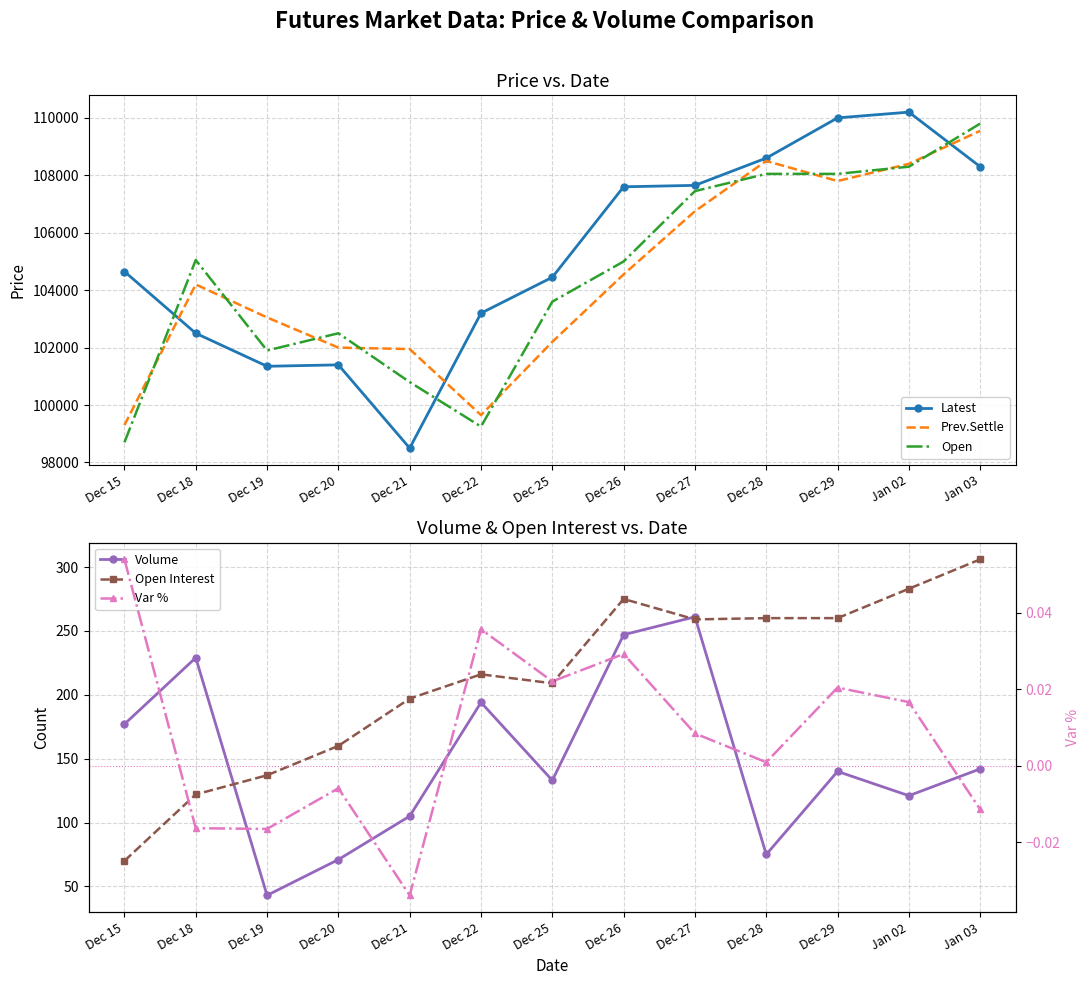

Reading left to right, what are all the values shown in this chart?

Latest: 104650.0	102500.0	101350.0	101400.0	98500.0	103200.0	104450.0	107600.0	107650.0	108600.0	110000.0	110200.0	108300.0
Prev.Settle: 99300.0	104200.0	103050.0	102000.0	101950.0	99650.0	102200.0	104550.0	106750.0	108500.0	107800.0	108400.0	109550.0
Open: 98700.0	105050.0	101900.0	102500.0	100800.0	99250.0	103600.0	105000.0	107450.0	108050.0	108050.0	108300.0	109800.0
Volume: 177.0	229.0	43.0	71.0	105.0	194.0	133.0	247.0	261.0	75.0	140.0	121.0	142.0
Open Interest: 70.0	122.0	137.0	160.0	197.0	216.0	209.0	275.0	259.0	260.0	260.0	283.0	306.0
Var %: 0.1	-0.0	-0.0	-0.0	-0.0	0.0	0.0	0.0	0.0	0.0	0.0	0.0	-0.0